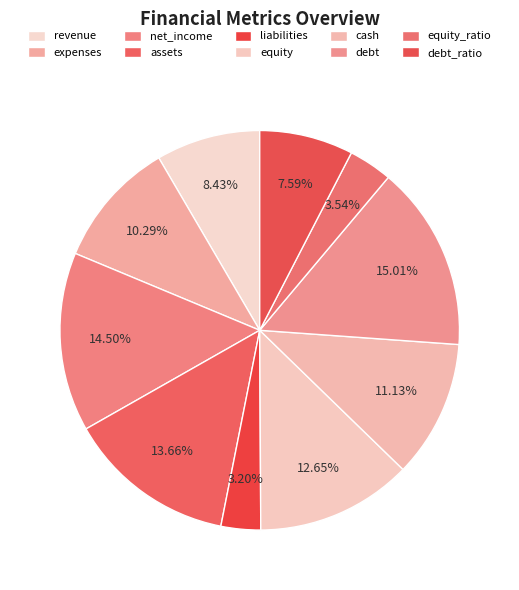

Is it true that net_income is 15% of the pie?

True